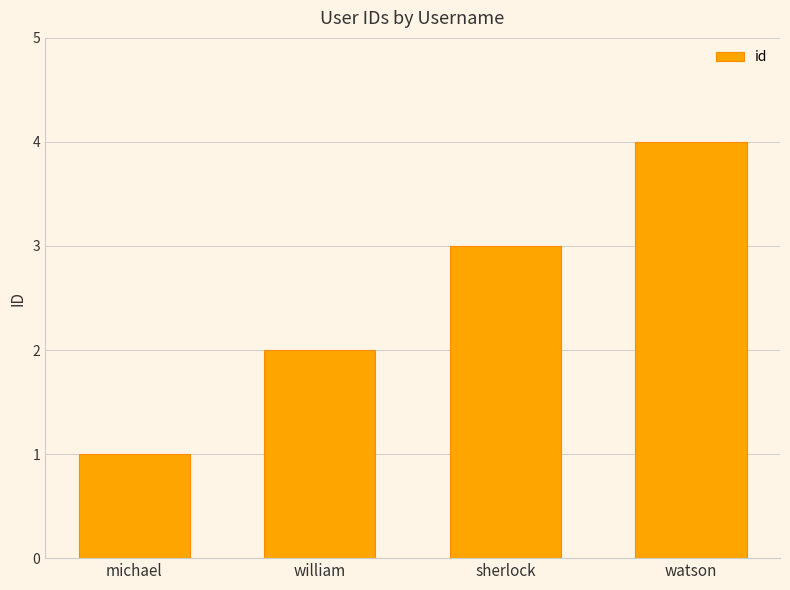

List the labels in order of value, smallest first.

michael, william, sherlock, watson